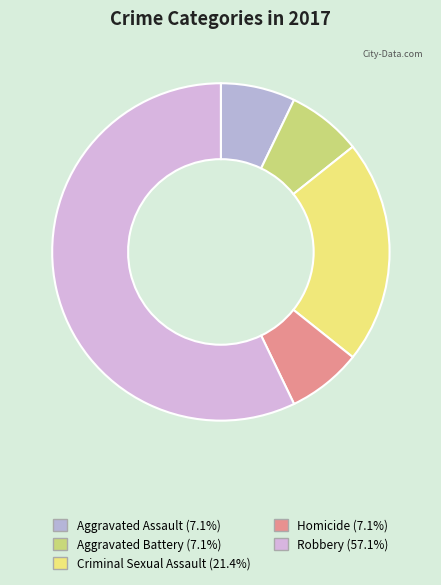

What percentage is the Aggravated Battery slice, to the nearest percent?

7%